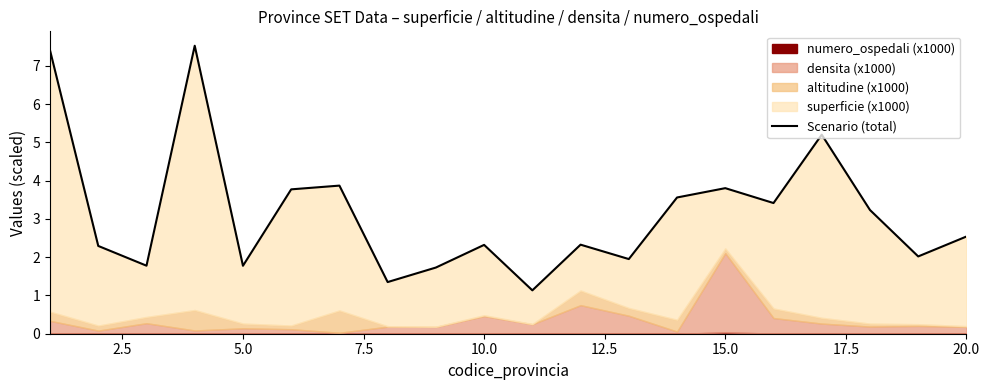

How many data points does each series have?

20